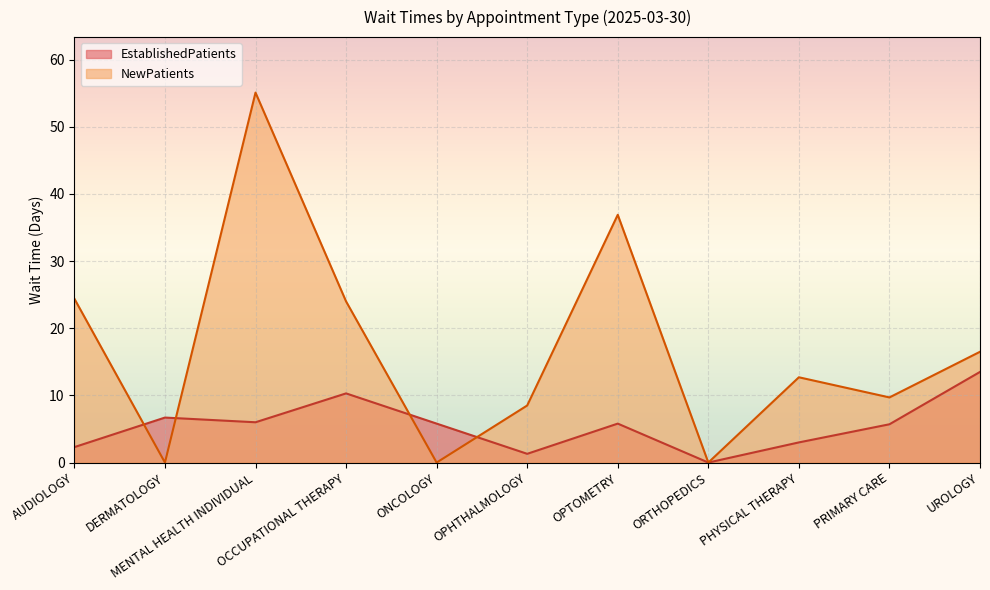

At which label does EstablishedPatients reach its minimum?

ORTHOPEDICS